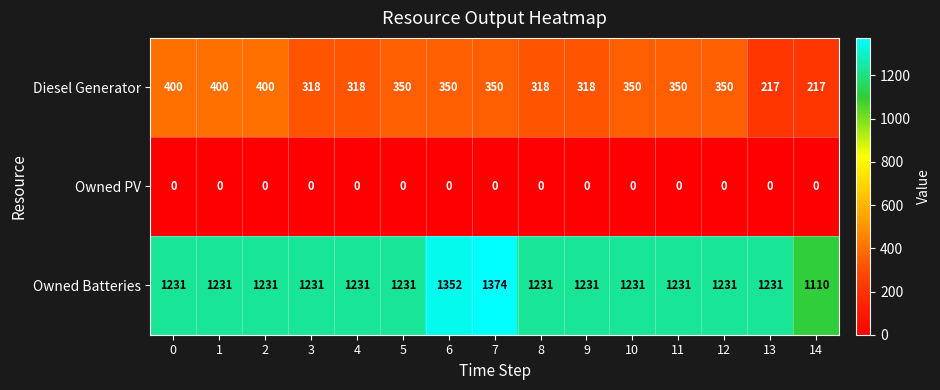

The Owned Batteries series shows 1231 at 4. True or false?

True